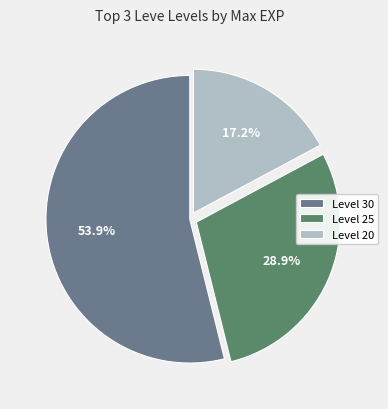

Combined, do Level 20 and Level 25 account for over 50%?

No